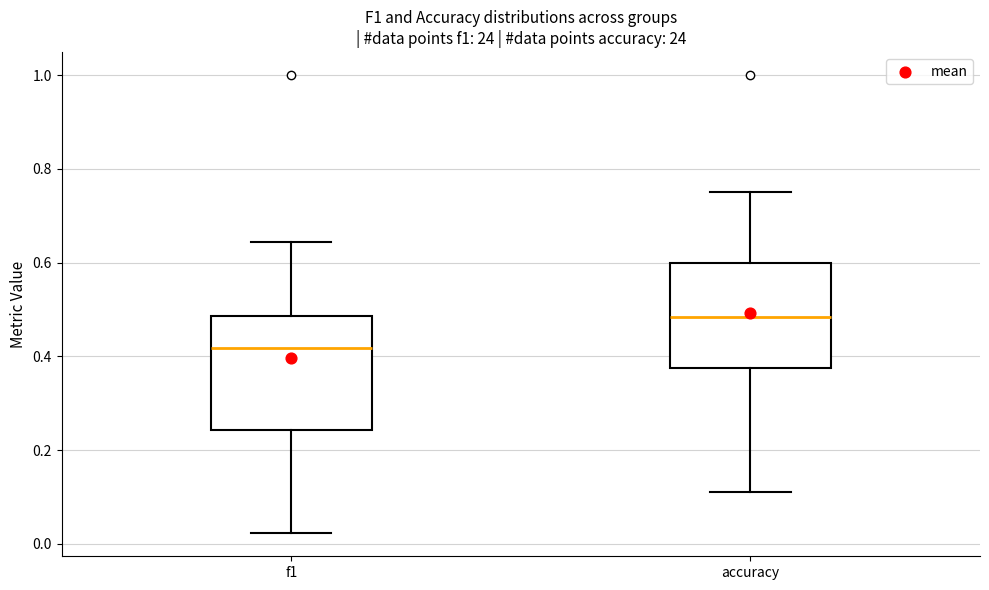

Reading left to right, read every box against the y-axis: the position of its median line, the range the box covers, and the ends of its whiskers. The values are not printed on the chart, so give them approximately, as read against the axis.

f1: median 0.42, box 0.24 to 0.48, whiskers 0.02 to 0.64
accuracy: median 0.48, box 0.38 to 0.60, whiskers 0.12 to 0.76